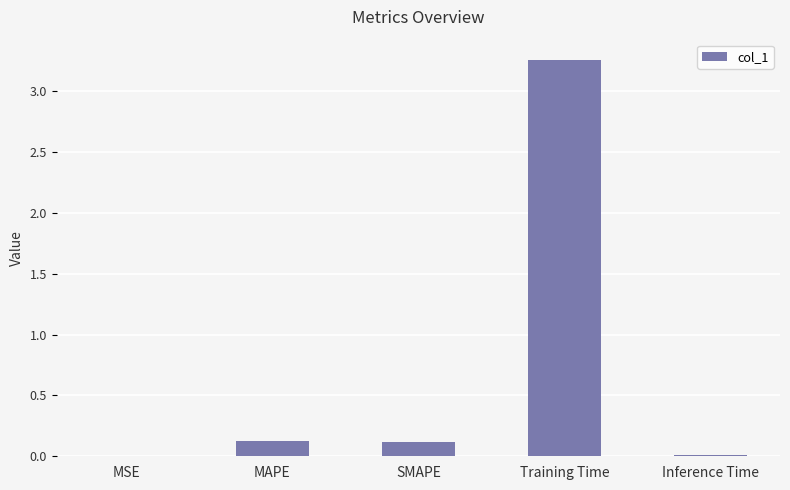

What is the change in value from MSE to SMAPE?

+0.1